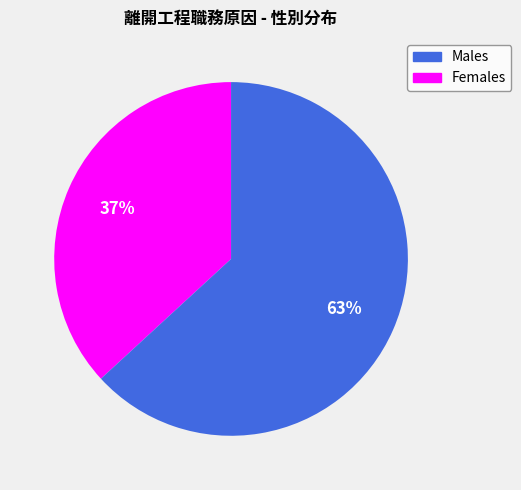

To the nearest percent, what is the difference between the largest and smallest slice percentages?

26%